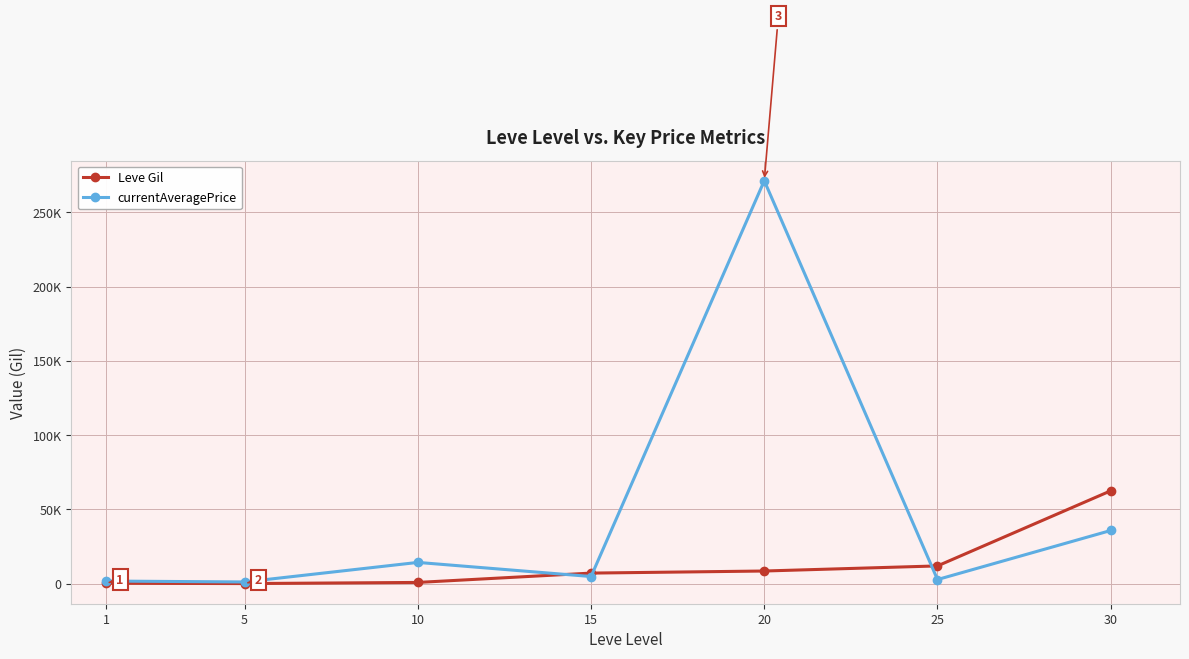

Reading left to right, transcribe all the data shown in this chart.

Leve Gil: 1=330.0	5=110.0	10=880.0	15=7170.0	20=8570.0	25=12000.0	30=62560.0
currentAveragePrice: 1=1820.0	5=1199.8	10=14358.1	15=4860.1	20=271310.7	25=2826.1	30=35845.8